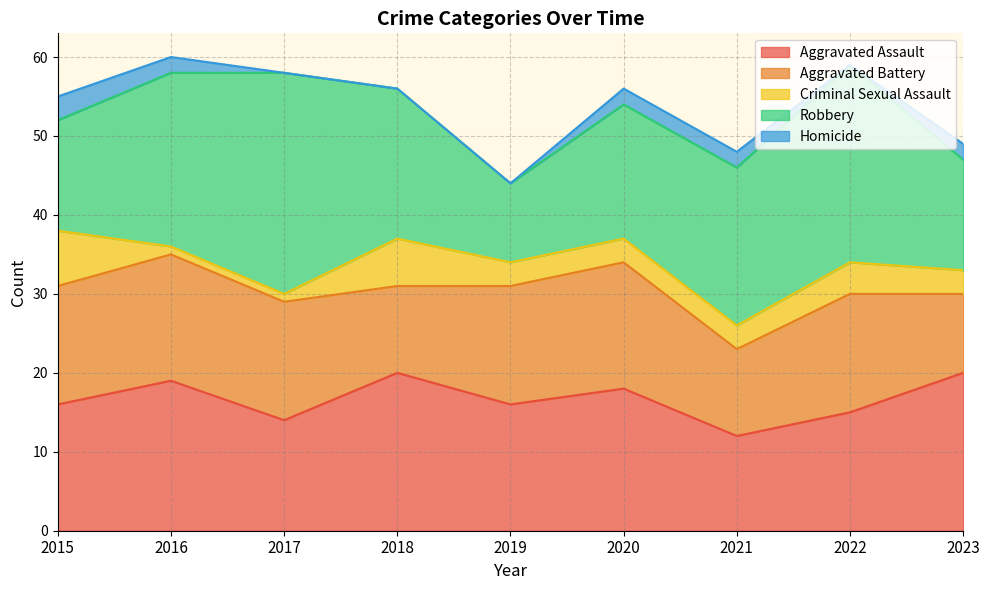

What is the total value across all series at 2015?

55